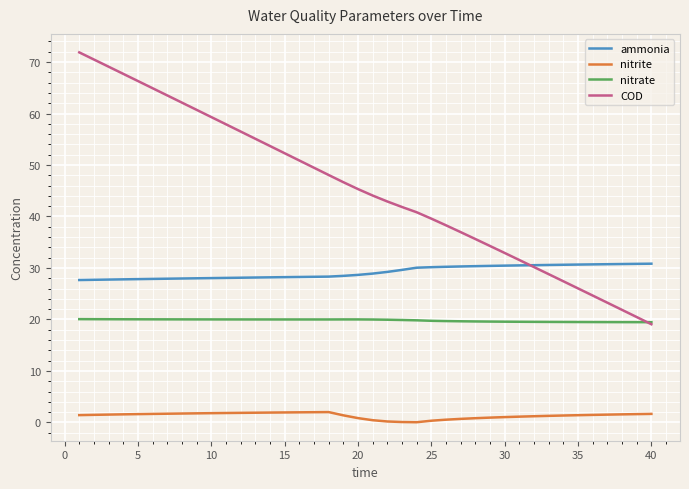

What is the greatest value displayed?

71.9